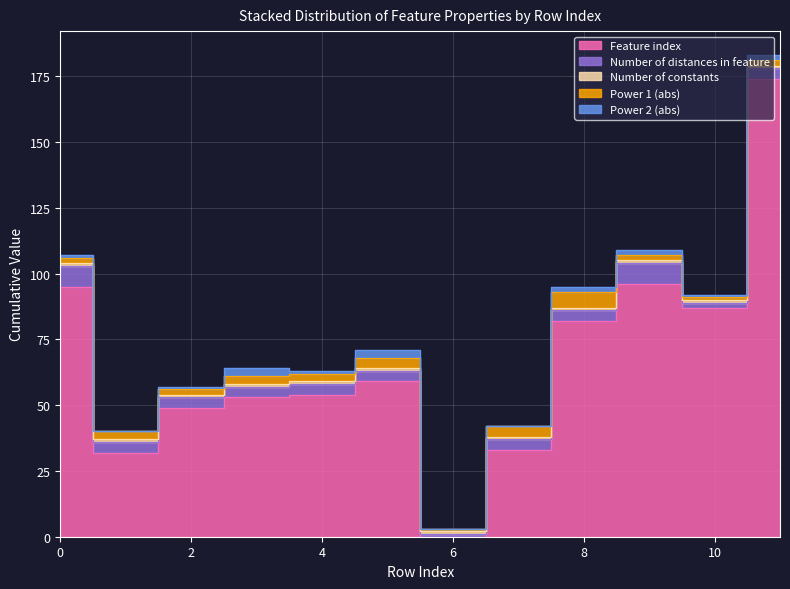

What is the total value across all series at 8?

95